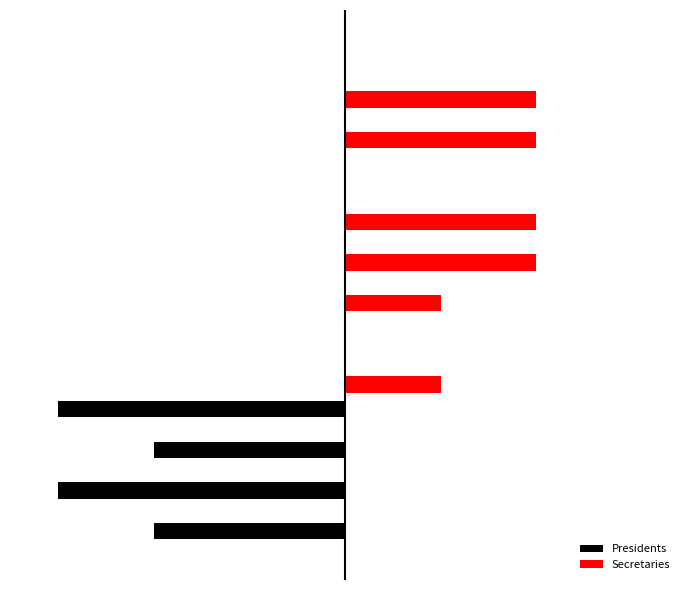

What is the greatest value displayed?

20